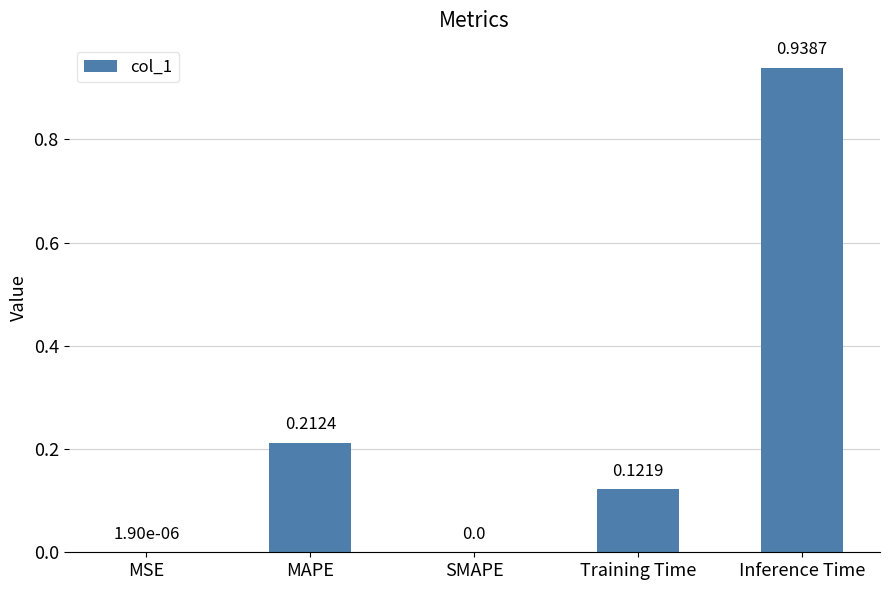

What is the sum of all values?

1.3